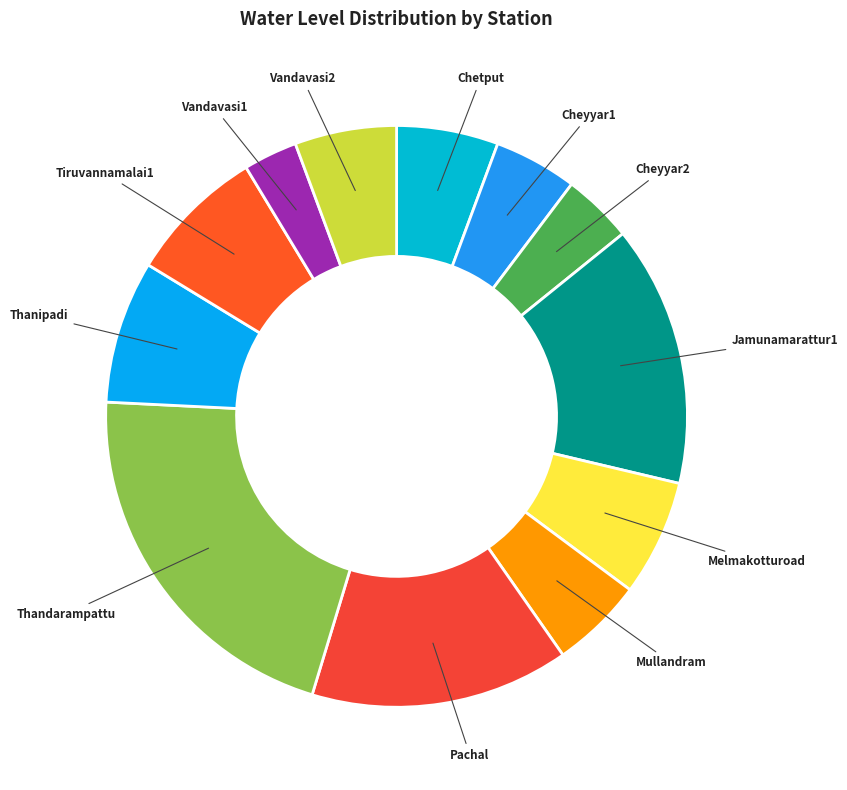

Approximately how many times larger is the value at Tiruvannamalai1 compared to Vandavasi2?

1.3